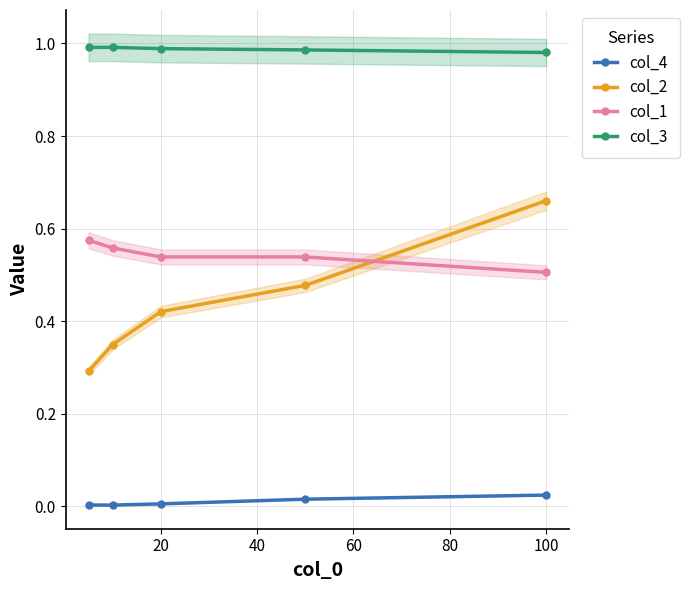

True or false: col_1 and col_4 intersect in this chart.

False